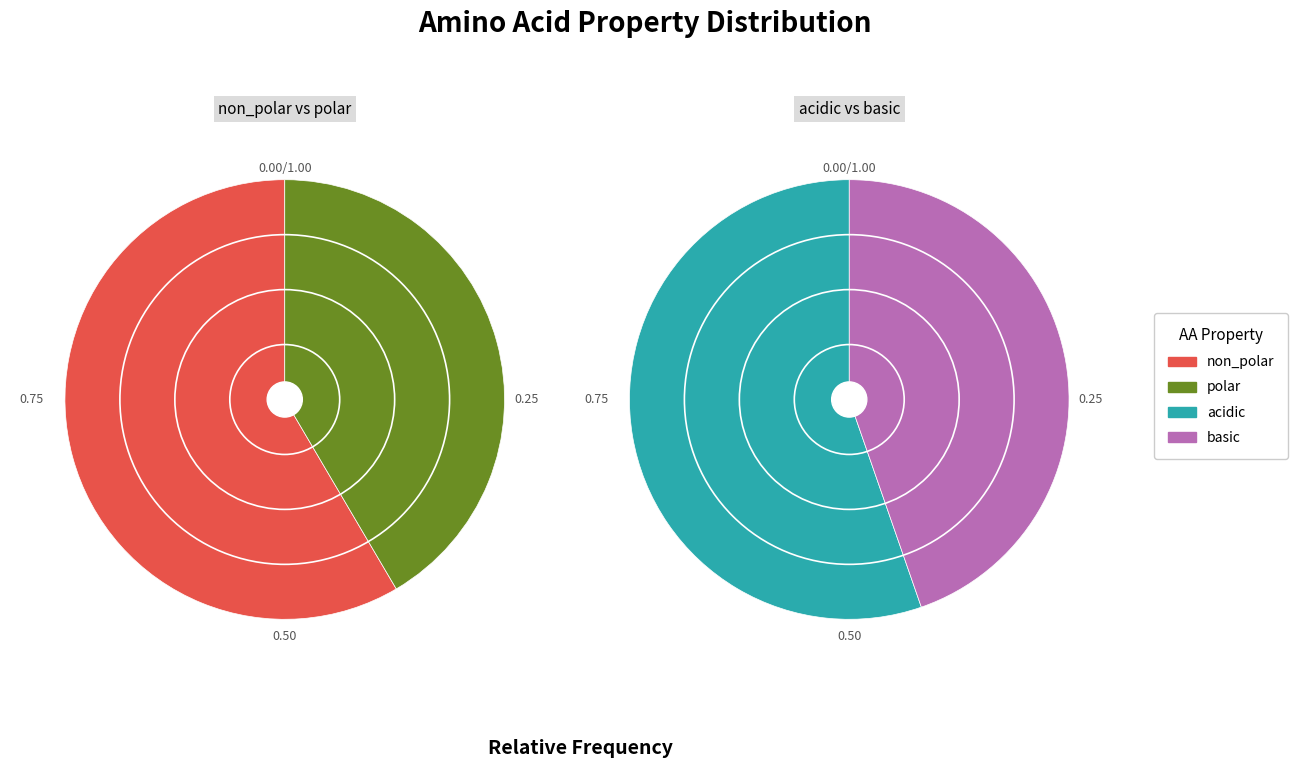

How many slices are in this pie chart?

4